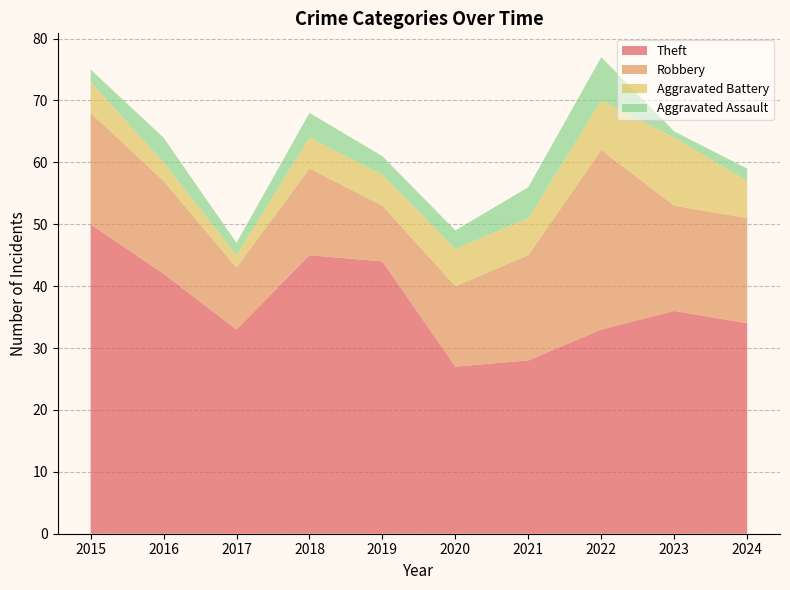

Reading left to right, extract all data points from this chart.

Robbery: 18	15	10	14	9	13	17	29	17	17
Theft: 50	42	33	45	44	27	28	33	36	34
Aggravated Assault: 2	4	2	4	3	3	5	7	1	2
Aggravated Battery: 5	3	2	5	5	6	6	8	11	6